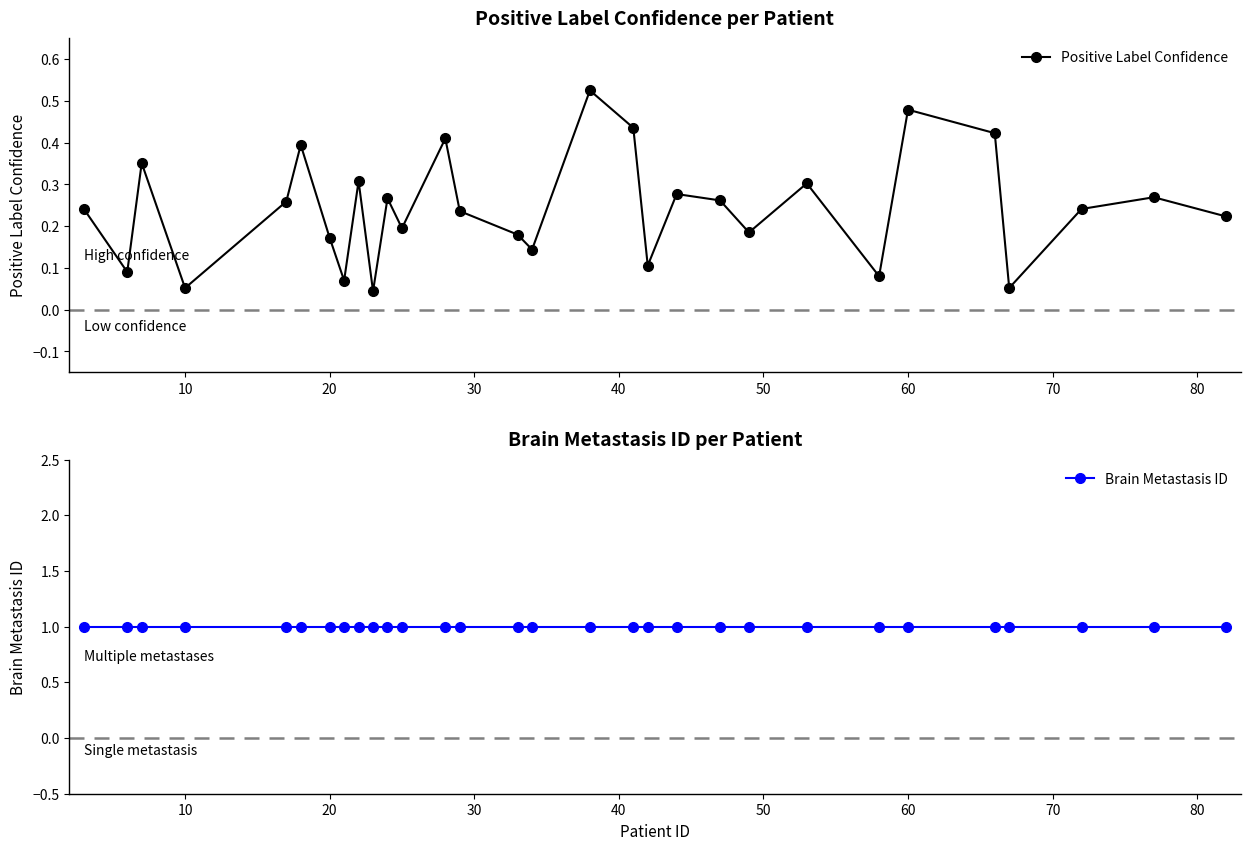

Rank the series by their average value, from lowest to highest.

Positive Label Confidence, Brain Metastasis ID